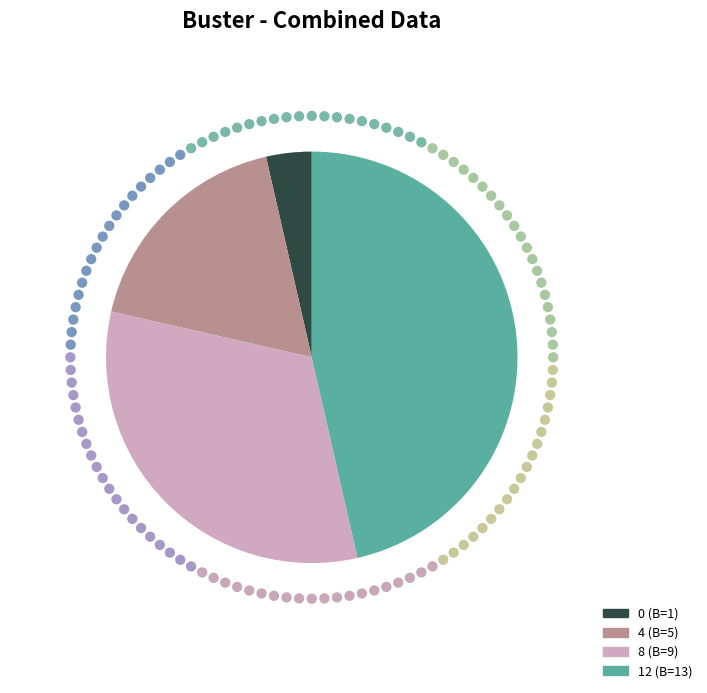

Rank the categories by value from lowest to highest.

0, 4, 8, 12